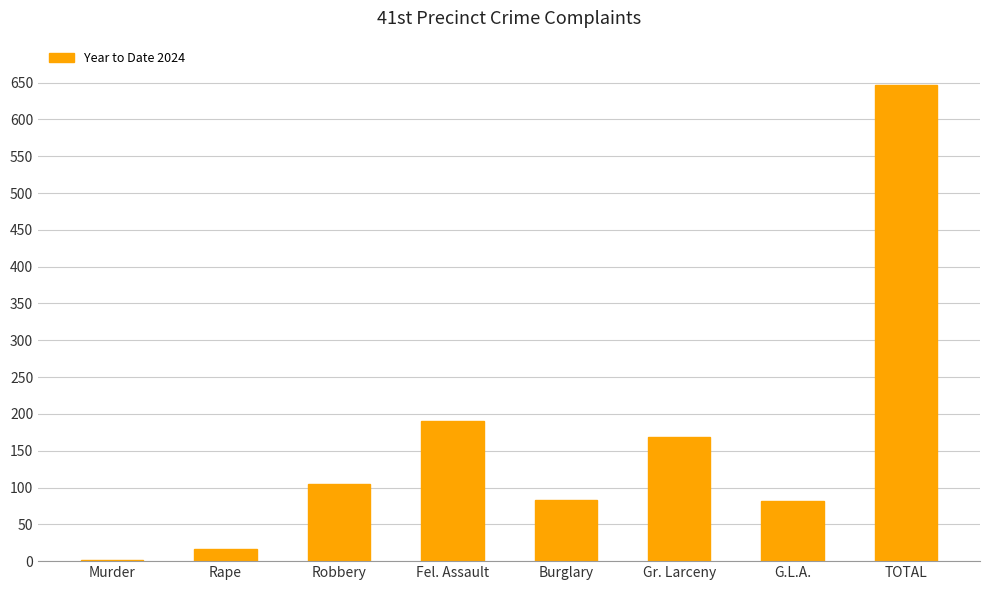

At which label is the value closest to 324?

Fel. Assault